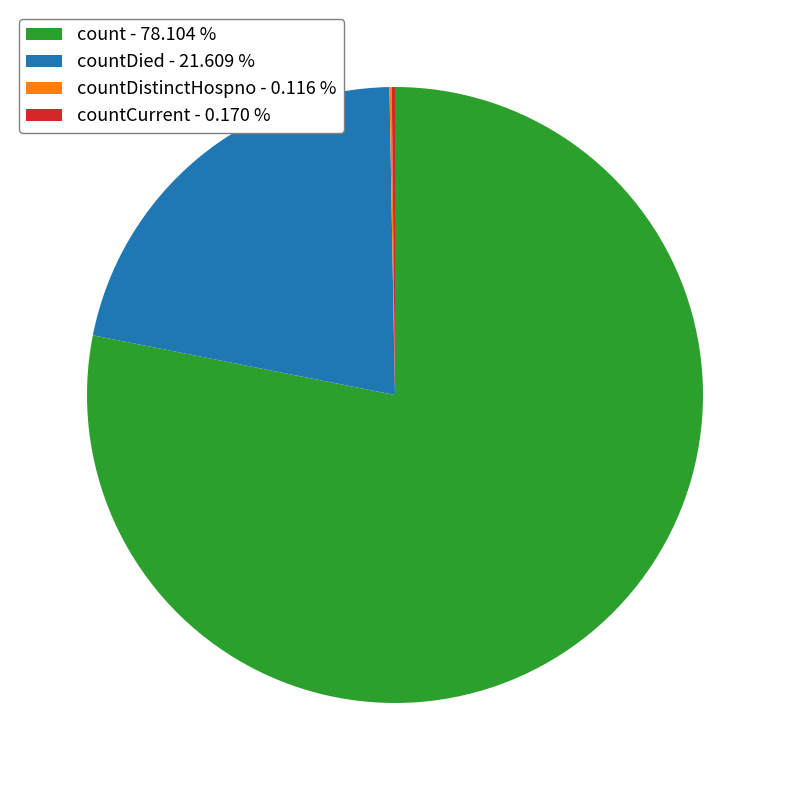

Do countDied - 21.609 % and count - 78.104 % together represent more than half of the pie?

Yes